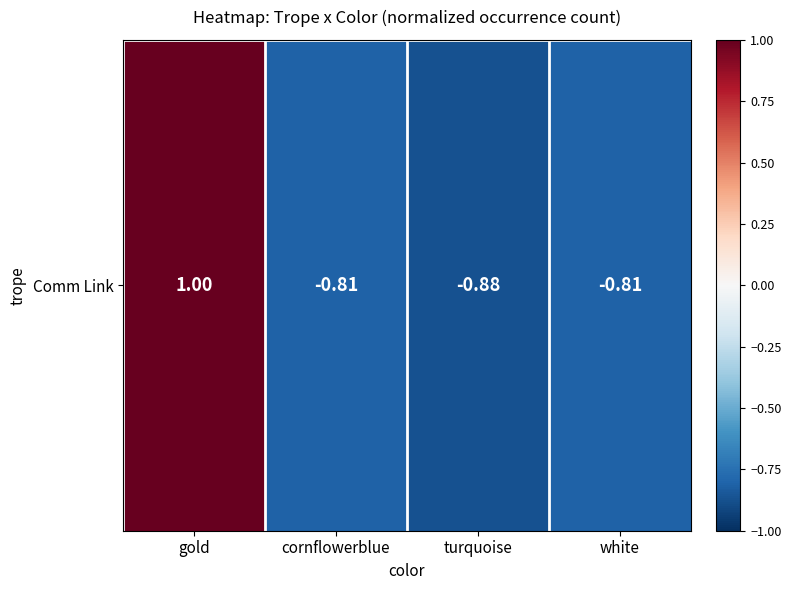

Reading right to left, what are all the values shown in this chart?

white=-0.8	turquoise=-0.9	cornflowerblue=-0.8	gold=1.0